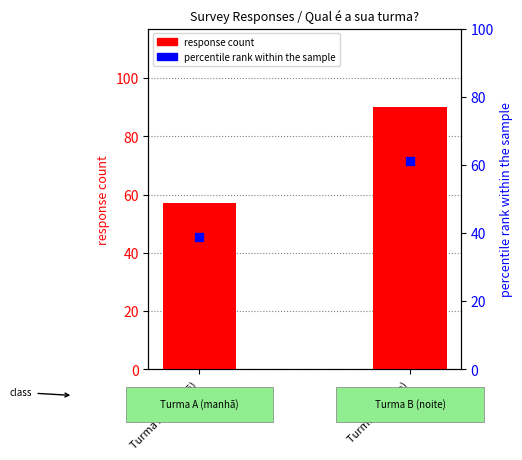

Which series reaches the maximum Y coordinate?

response count